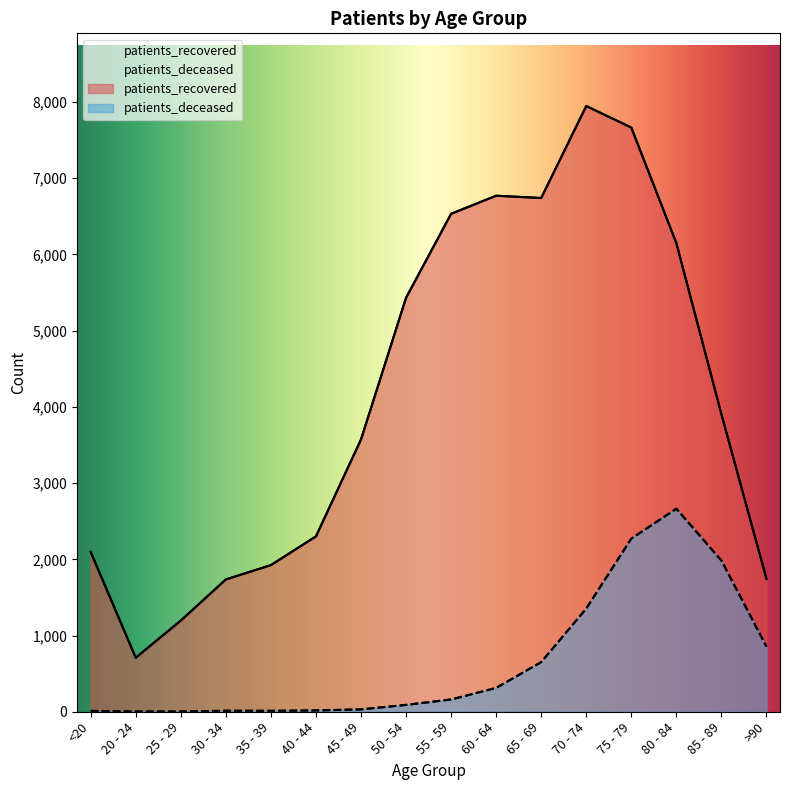

In patients_recovered, how many points are lower than both neighbors (excluding endpoints)?

2